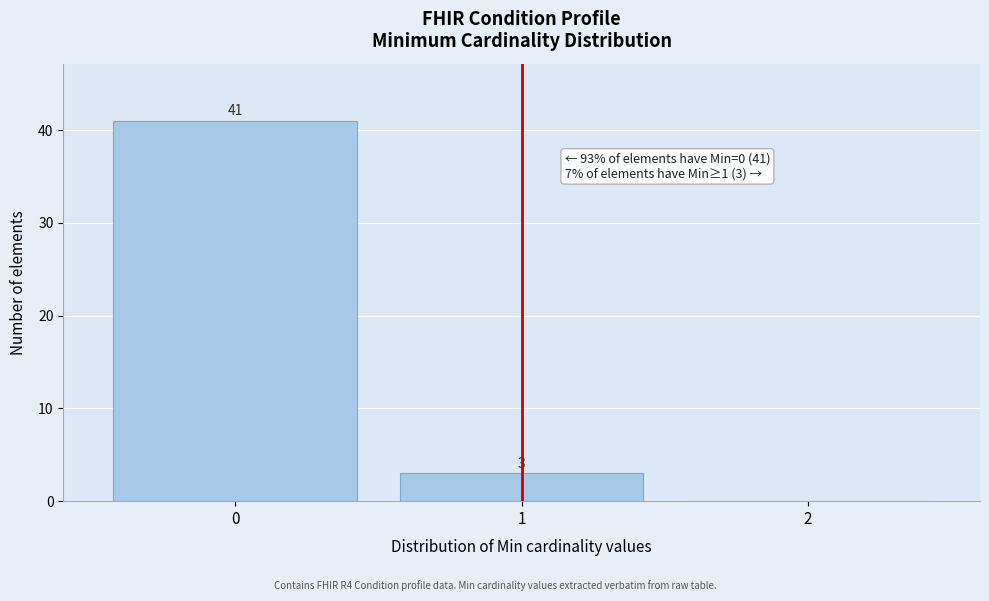

Over which range of the x-axis is the bar tallest?

-0.5 to 0.5